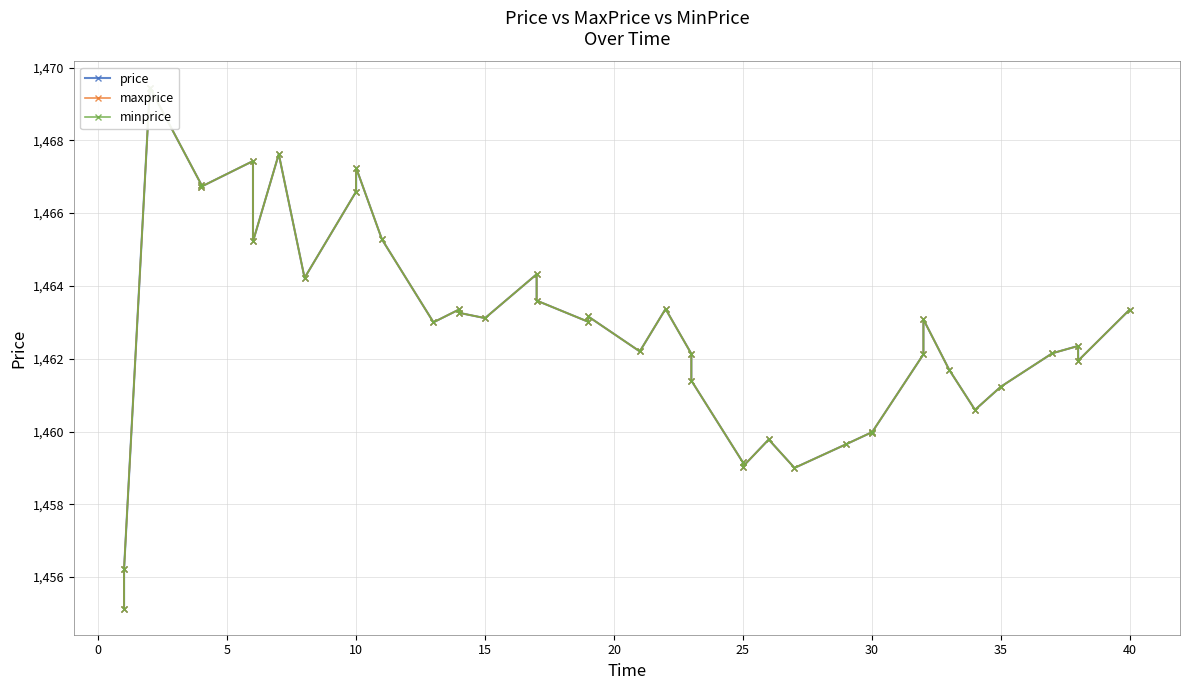

The value of maxprice at 35 is 2292.5. True or false?

False